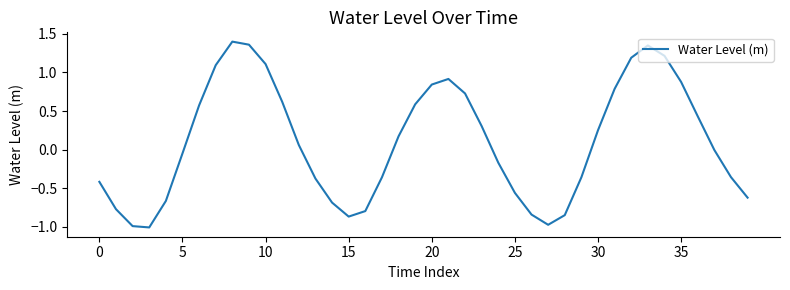

What is the difference between the maximum and minimum values?

2.4